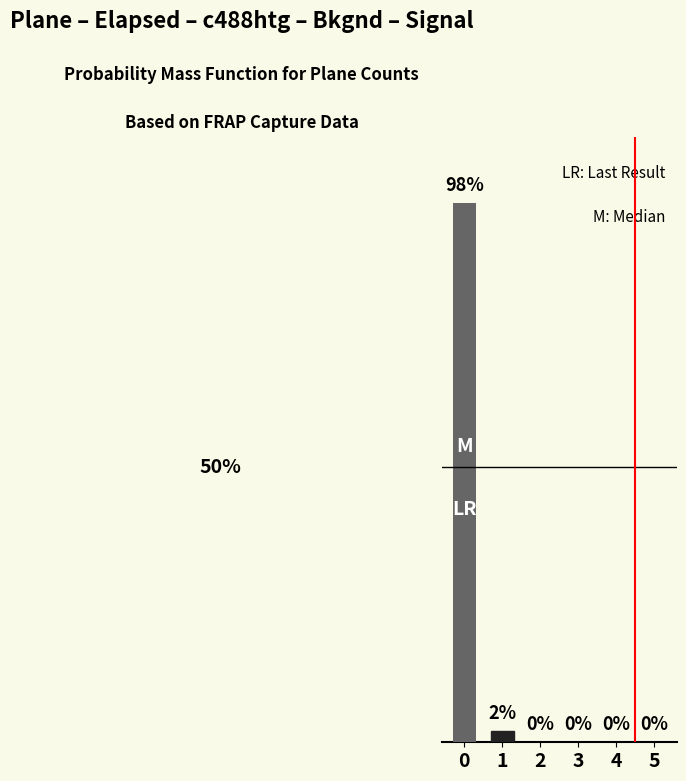

Rank the categories by value from lowest to highest.

2, 3, 4, 5, 1, 0